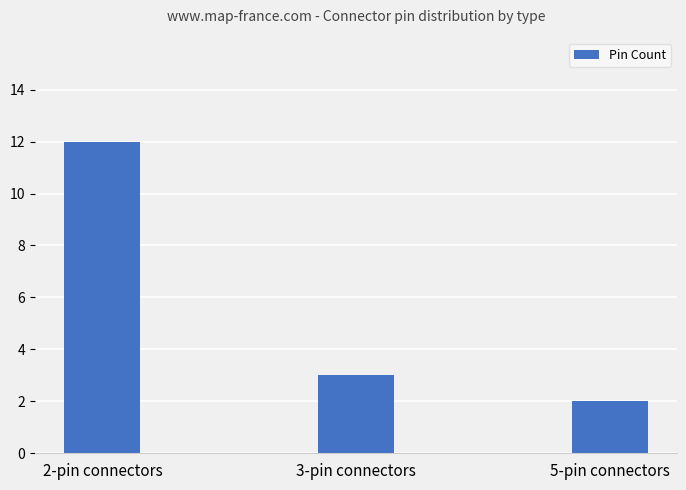

At which label does the data first exceed 3?

2-pin connectors